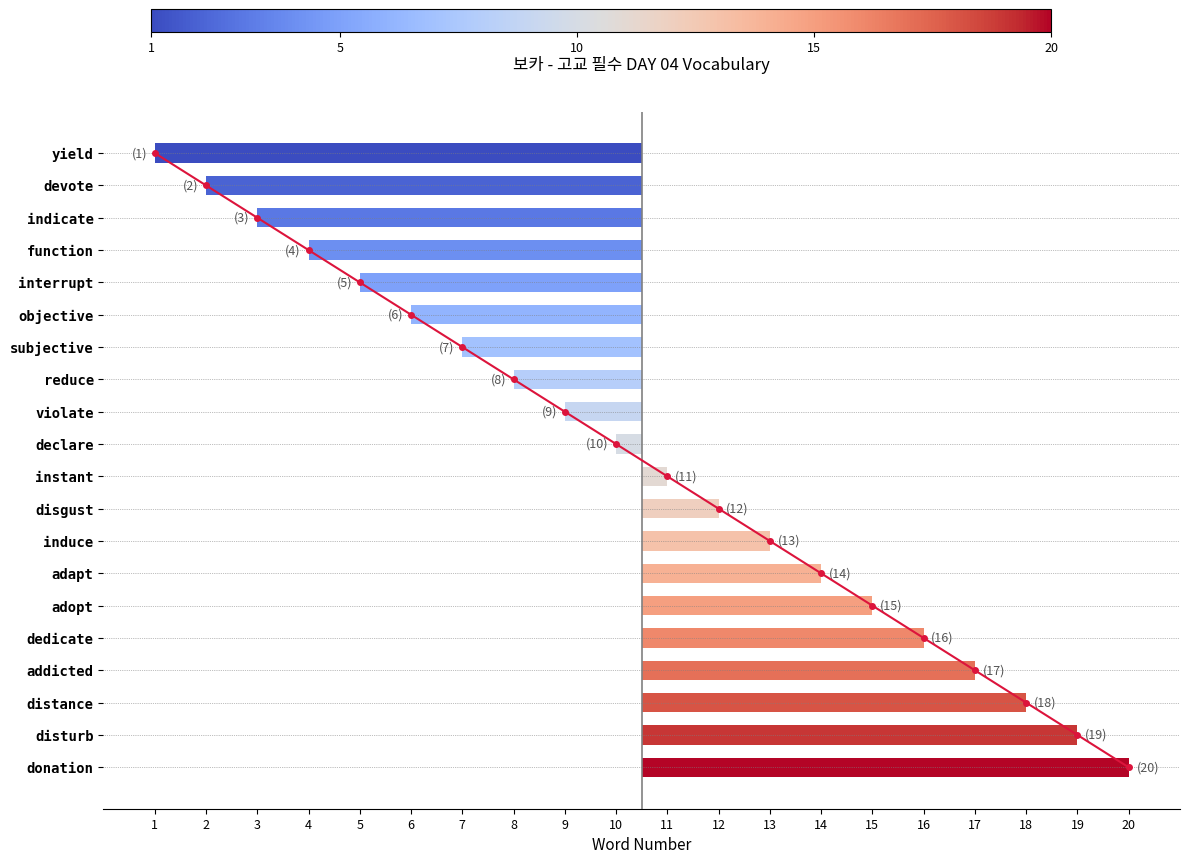

How many bars are there in total?

20